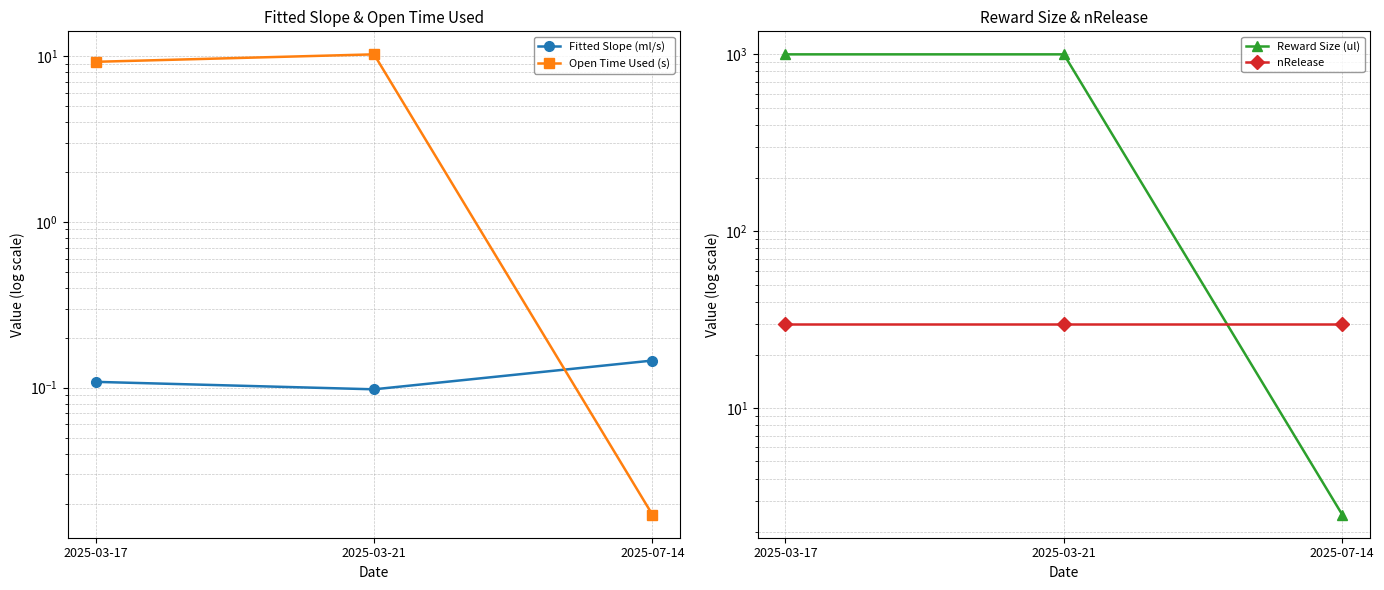

True or false: Reward Size (ul) has a value of 1000.0 at 2025-03-17.

True